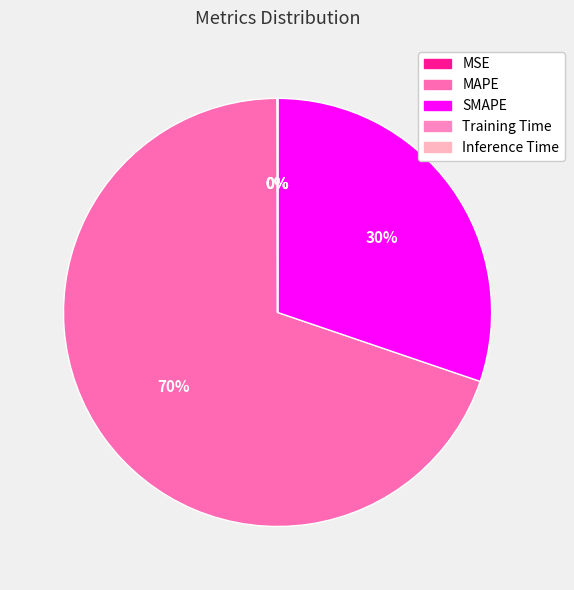

Which slice is the smallest?

Inference Time